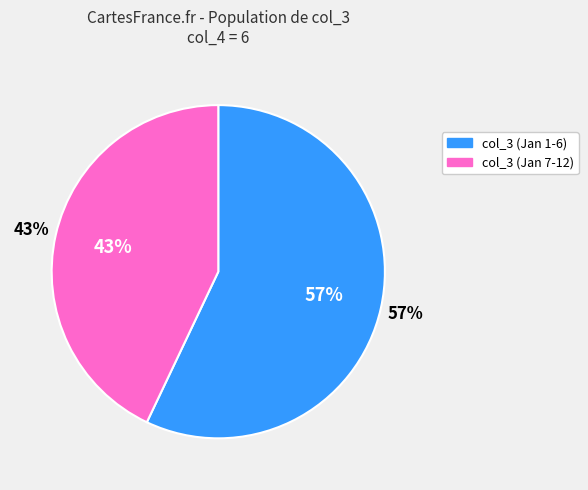

Which has a higher value, 2022-01-01 or 2022-01-04?

2022-01-01